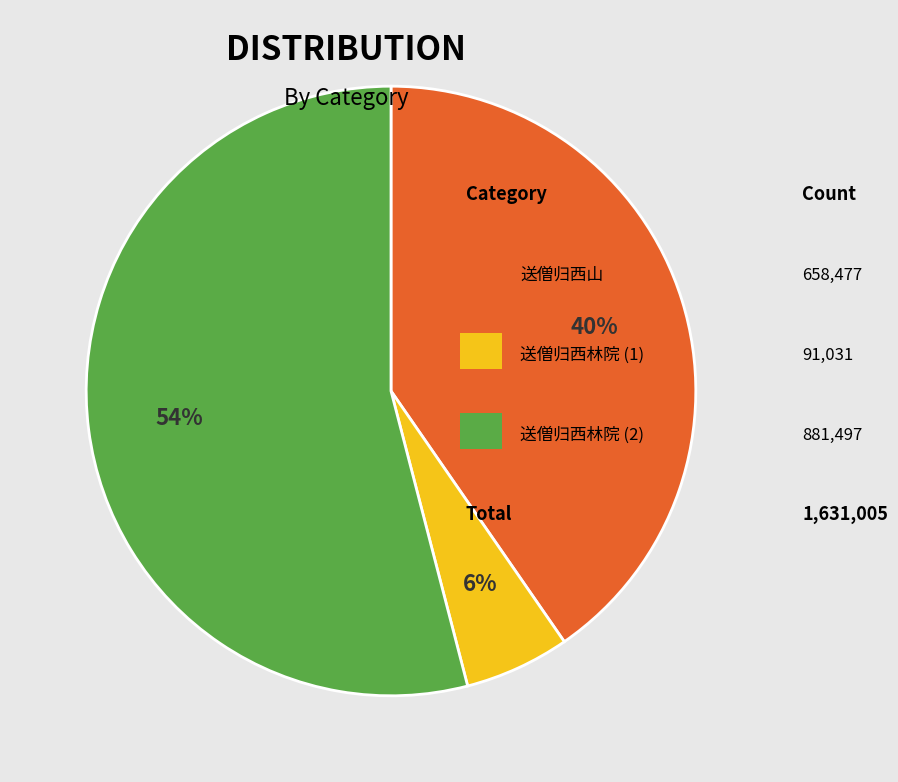

To the nearest percent, what is the average slice percentage?

33%